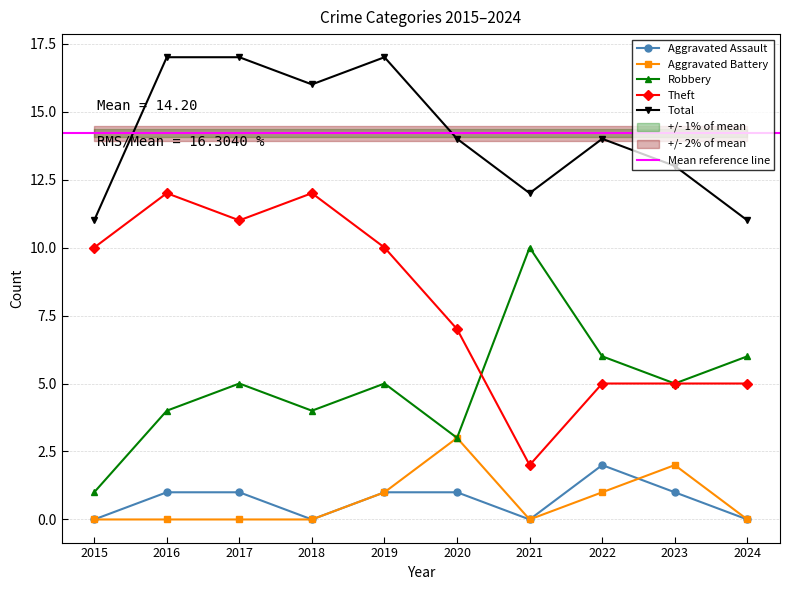

True or false: Aggravated Battery and Robbery intersect in this chart.

False